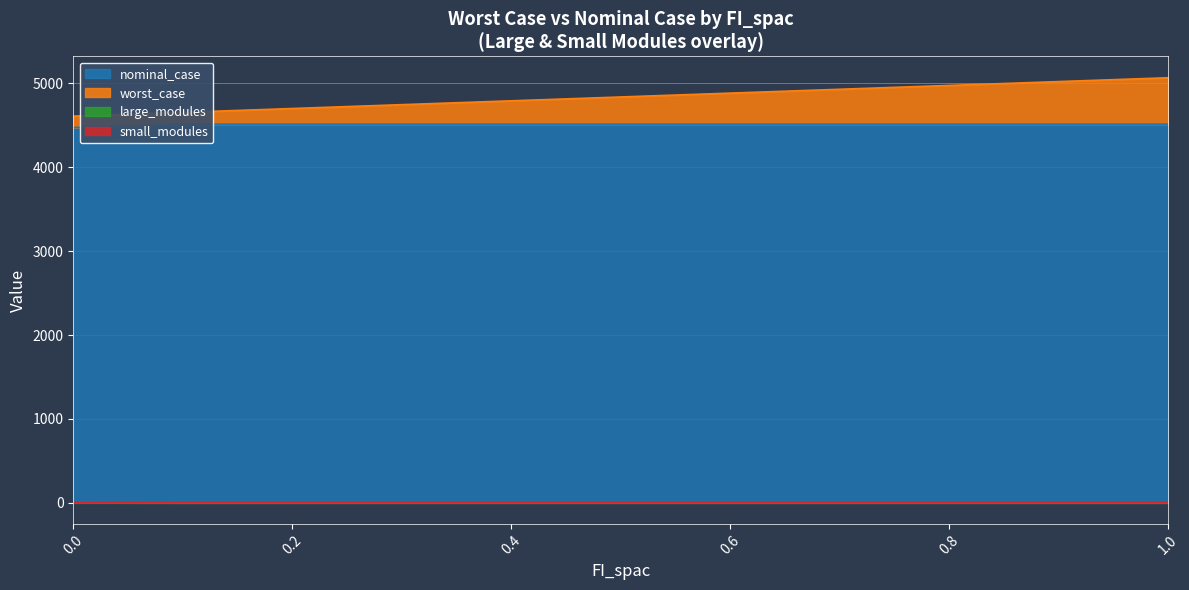

True or false: large_modules and nominal_case cross at least once.

False